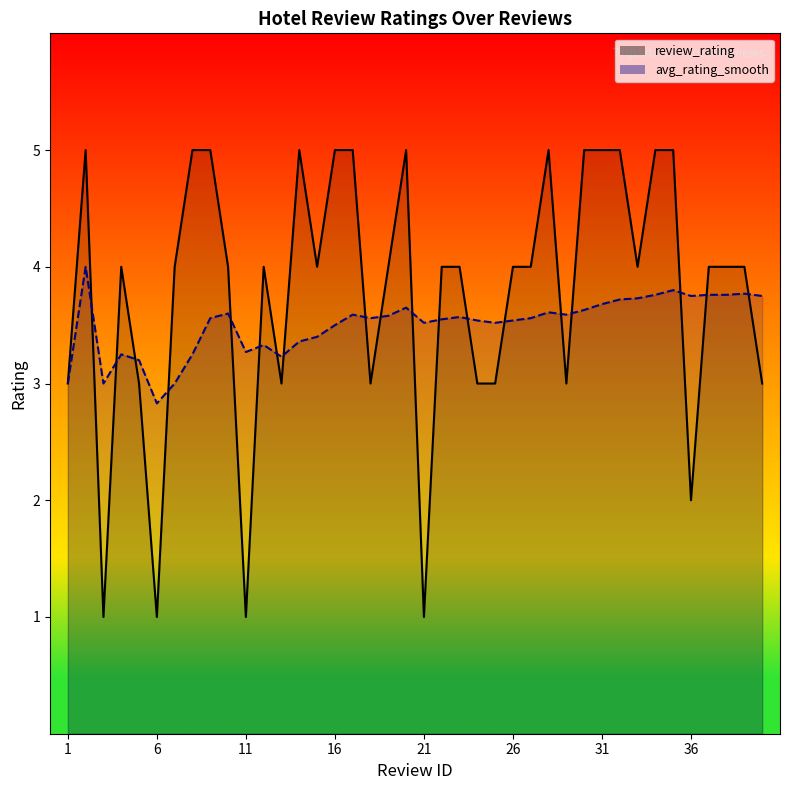

Rank the series by their maximum value, from highest to lowest.

review_rating, avg_rating_smooth